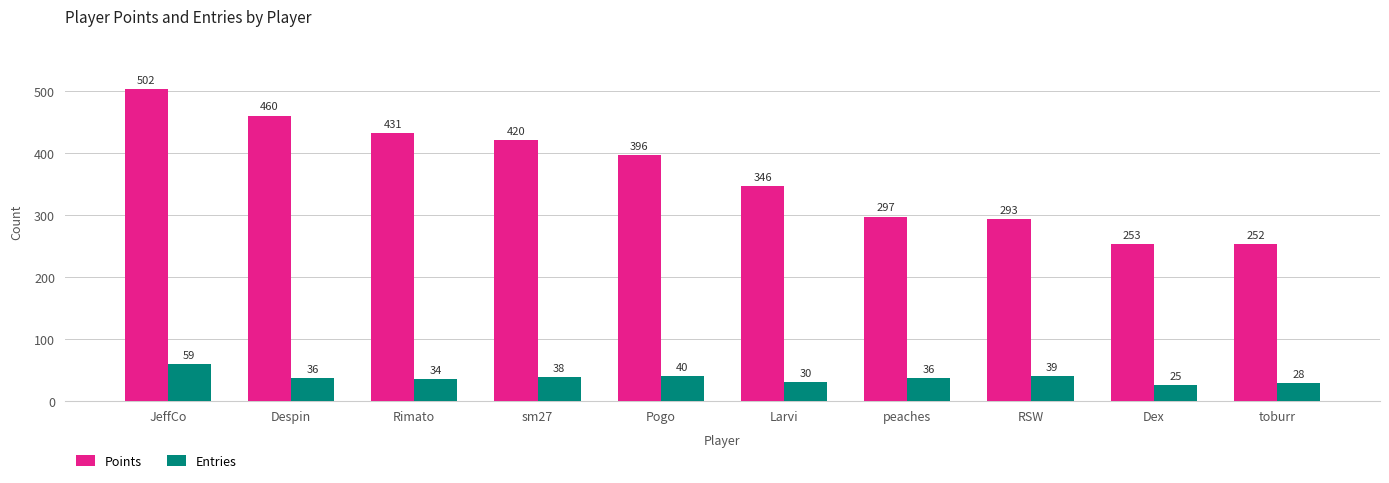

At peaches, list the series in order from smallest to largest.

Entries, Points